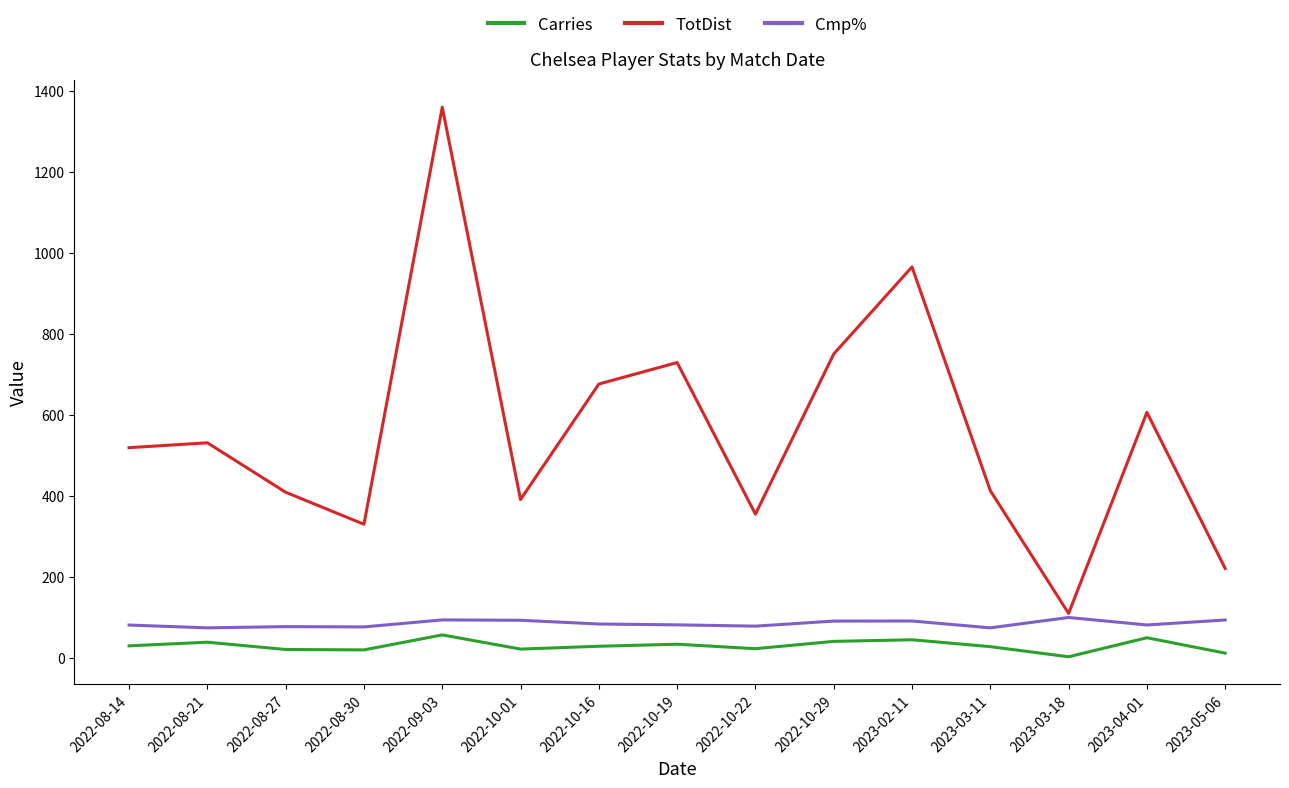

Which series changed the most between 2022-10-16 and 2023-02-11?

TotDist